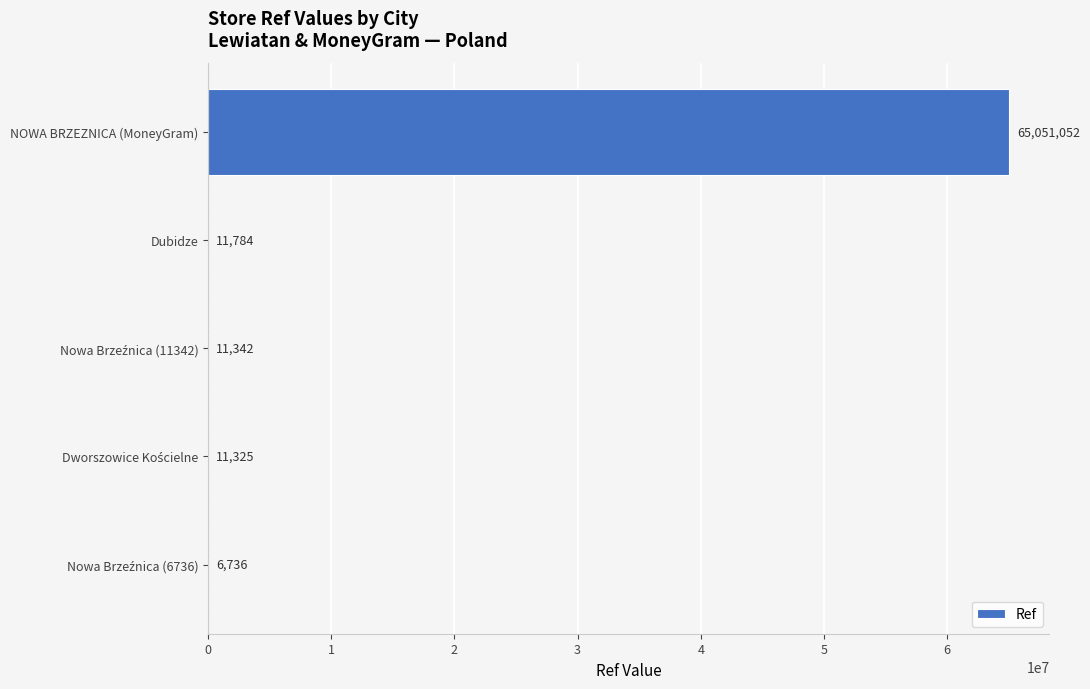

What is the sum of all values?

65092239